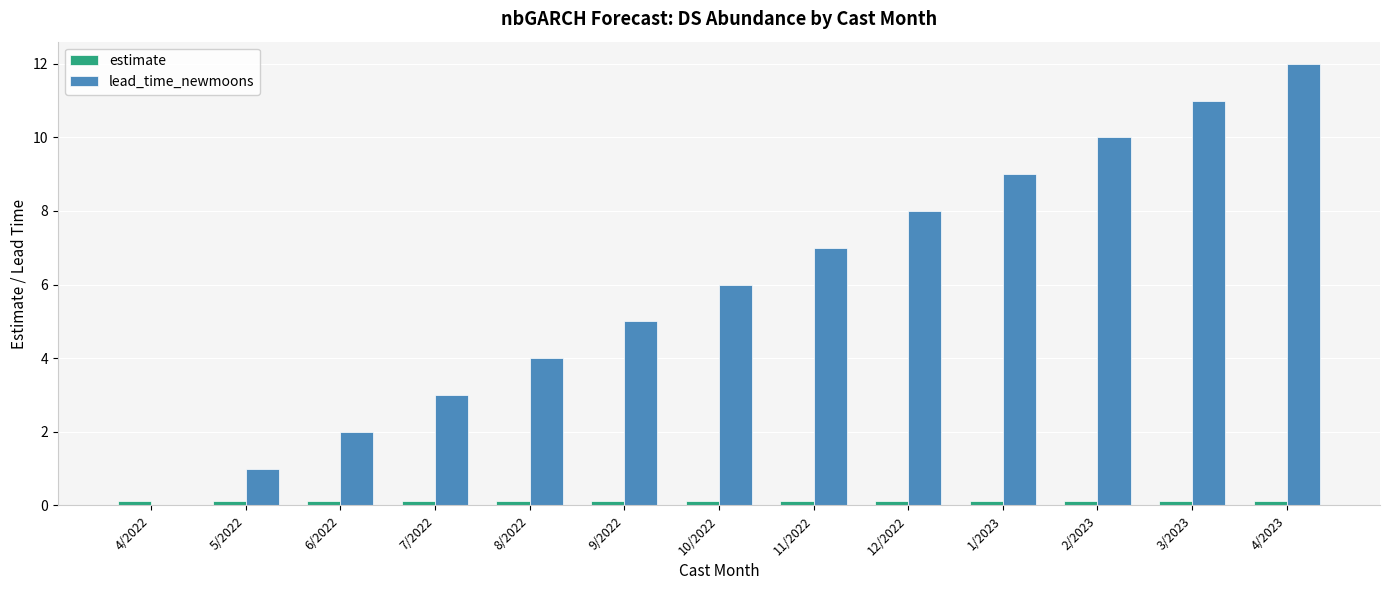

The value of estimate at 11/2022 is 0.1. True or false?

True